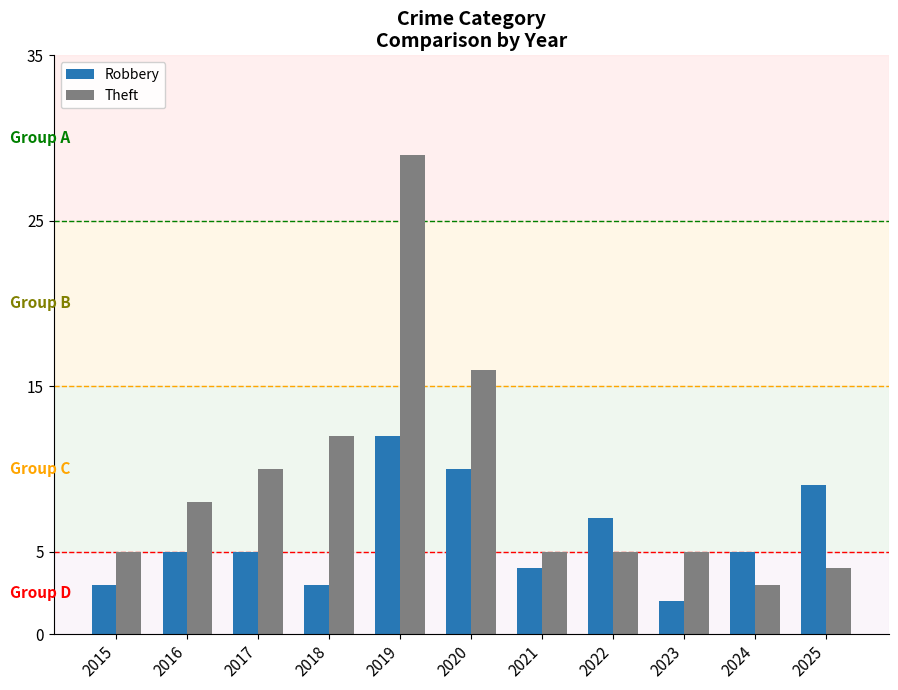

What are all the series names shown in the legend?

Robbery, Theft